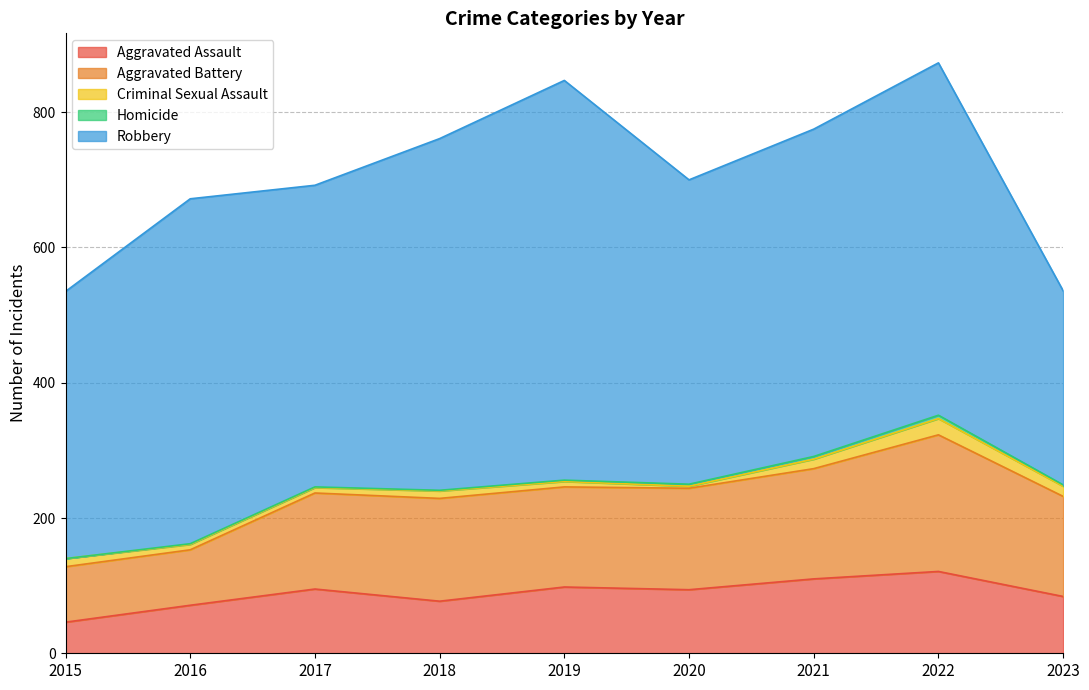

Where does the Aggravated Assault series first go above 94?

2017